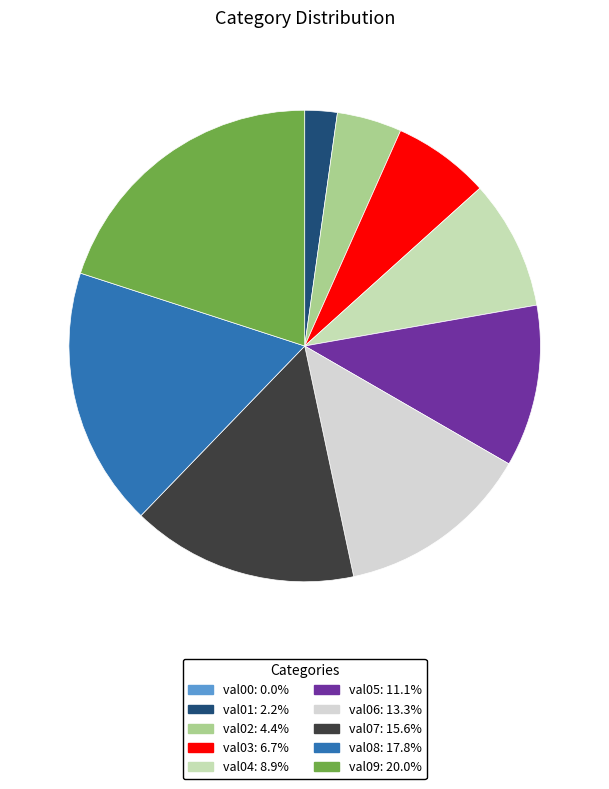

Is val05 the majority of the pie?

No